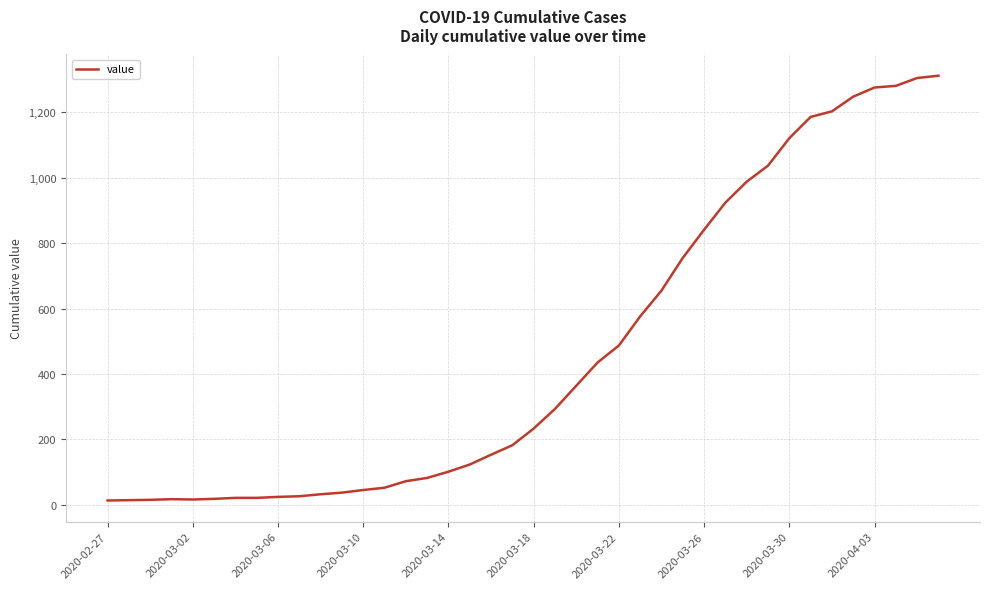

What is the difference between the maximum and minimum values?

1299